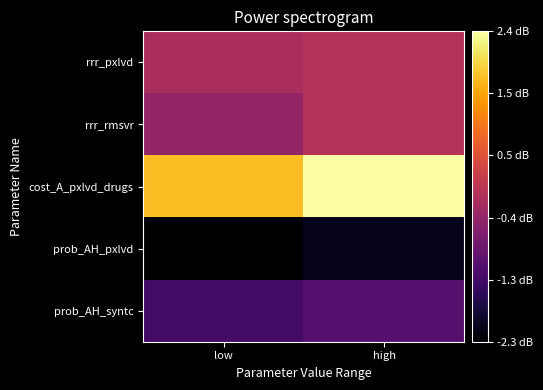

How many data points does each series have?

2